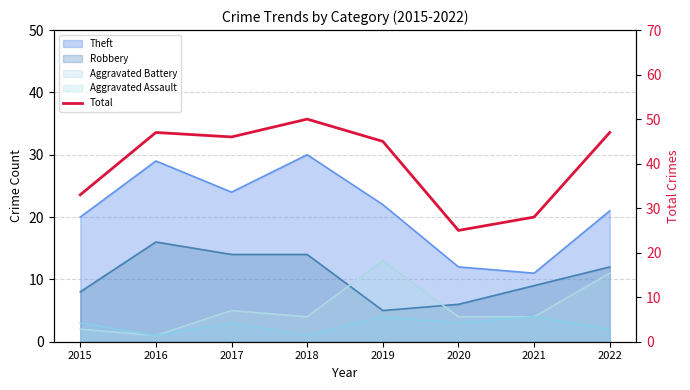

Reading left to right, transcribe all the data shown in this chart.

2015=33	2016=47	2017=46	2018=50	2019=45	2020=25	2021=28	2022=47